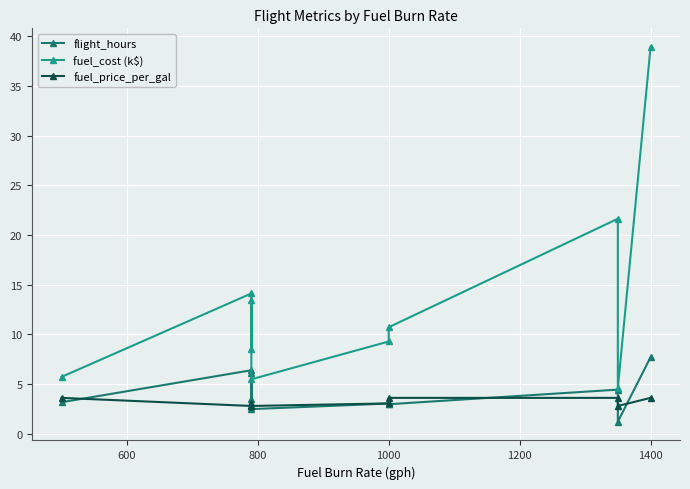

What is the difference between the maximum and second lowest values in the fuel_cost (k$) series?

33.4